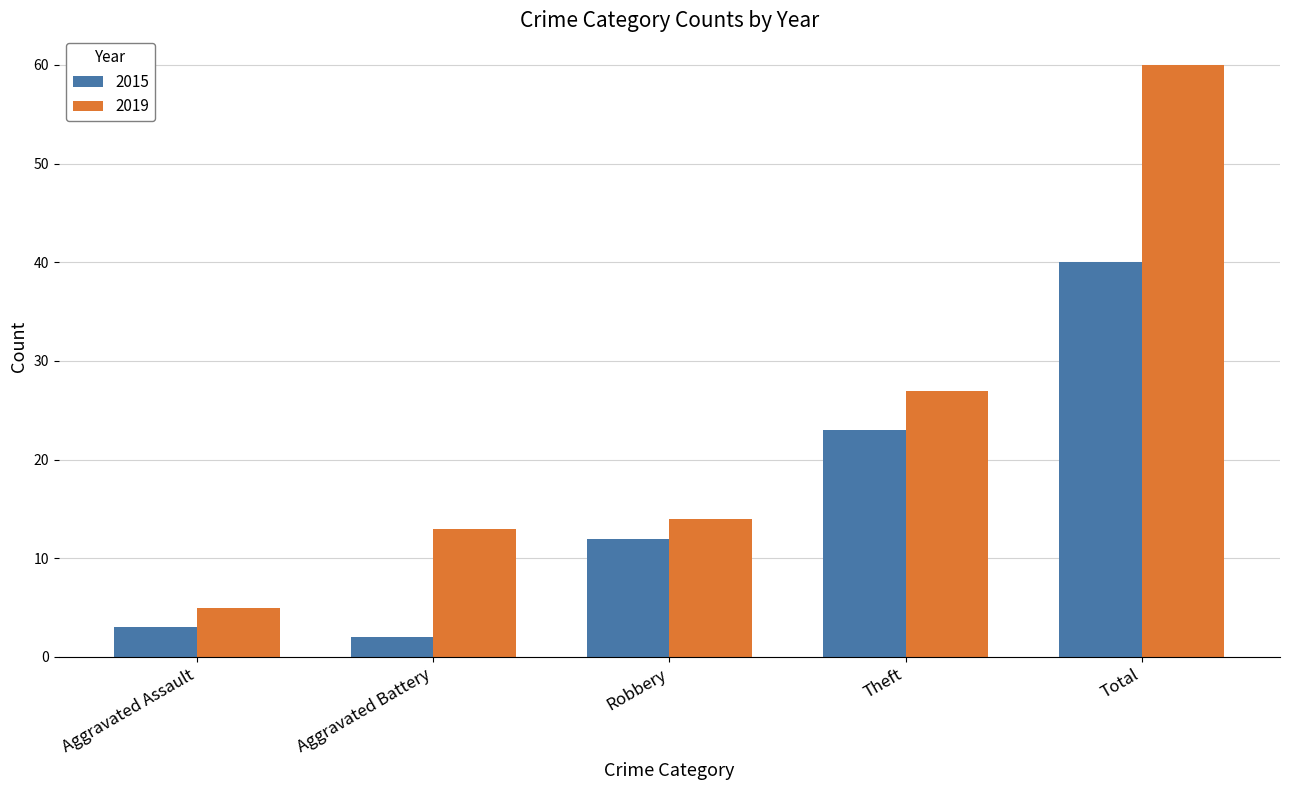

What position from the left is Total?

5